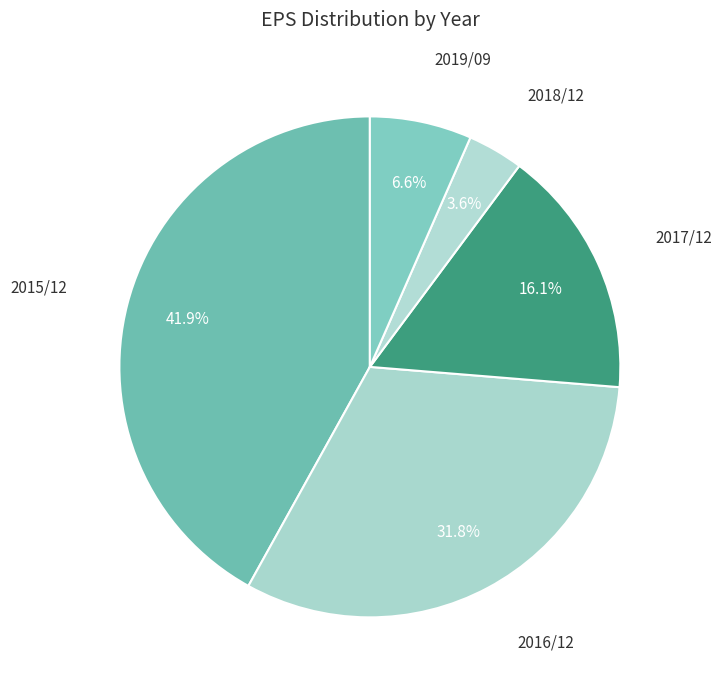

How many slices are in this pie chart?

5